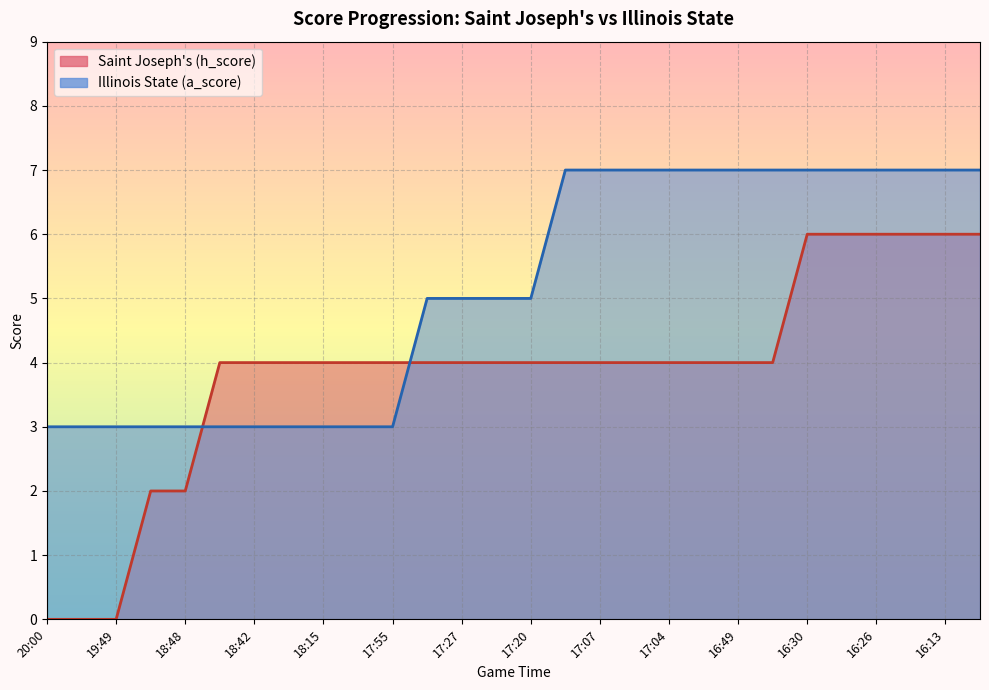

What is the difference between the second highest and minimum values in the Illinois State (a_score) series?

4